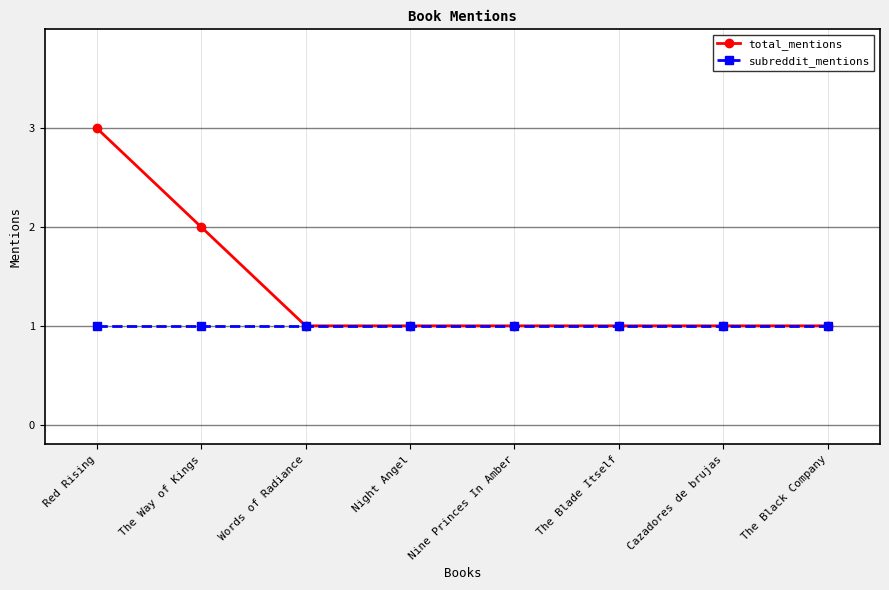

Reading left to right, extract all data points from this chart.

total_mentions: Red Rising=3	The Way of Kings=2	Words of Radiance=1	Night Angel=1	Nine Princes In Amber=1	The Blade Itself=1	Cazadores de brujas=1	The Black Company=1
subreddit_mentions: Red Rising=1	The Way of Kings=1	Words of Radiance=1	Night Angel=1	Nine Princes In Amber=1	The Blade Itself=1	Cazadores de brujas=1	The Black Company=1